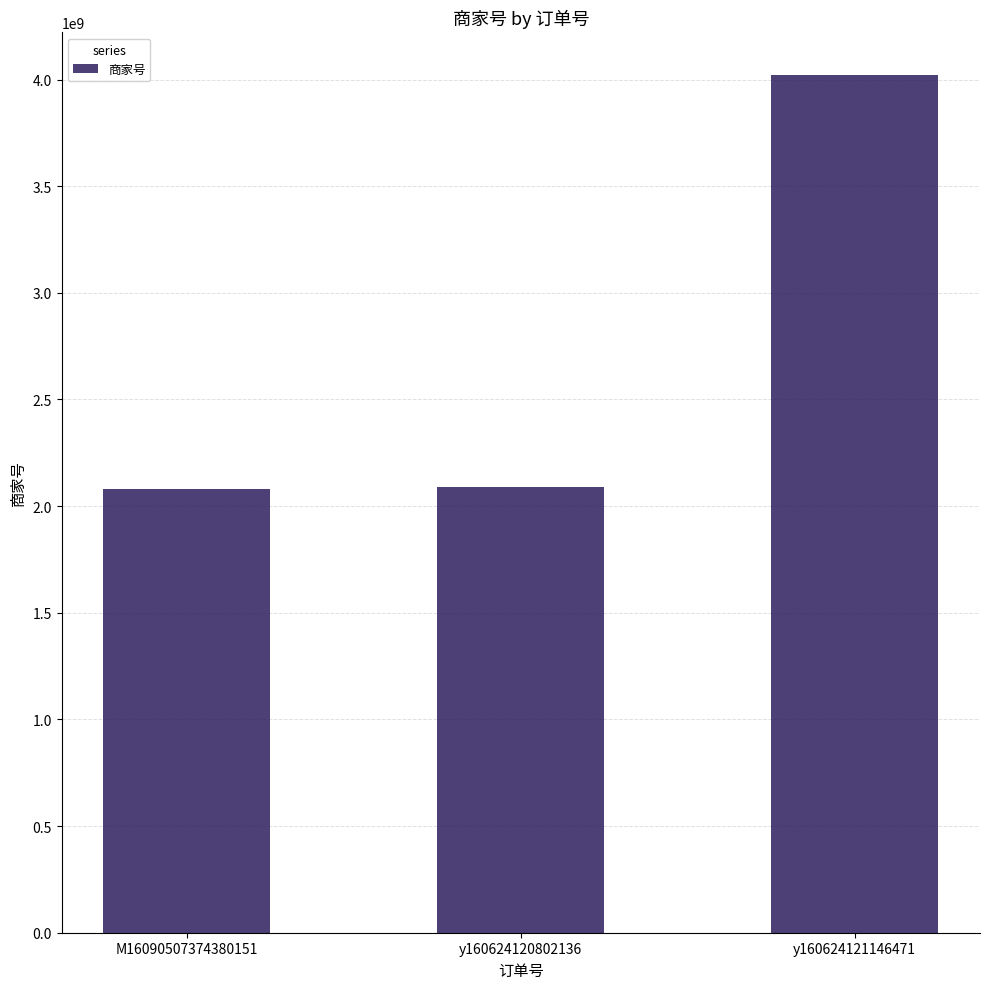

At which category does the chart reach its peak across all series?

y160624121146471